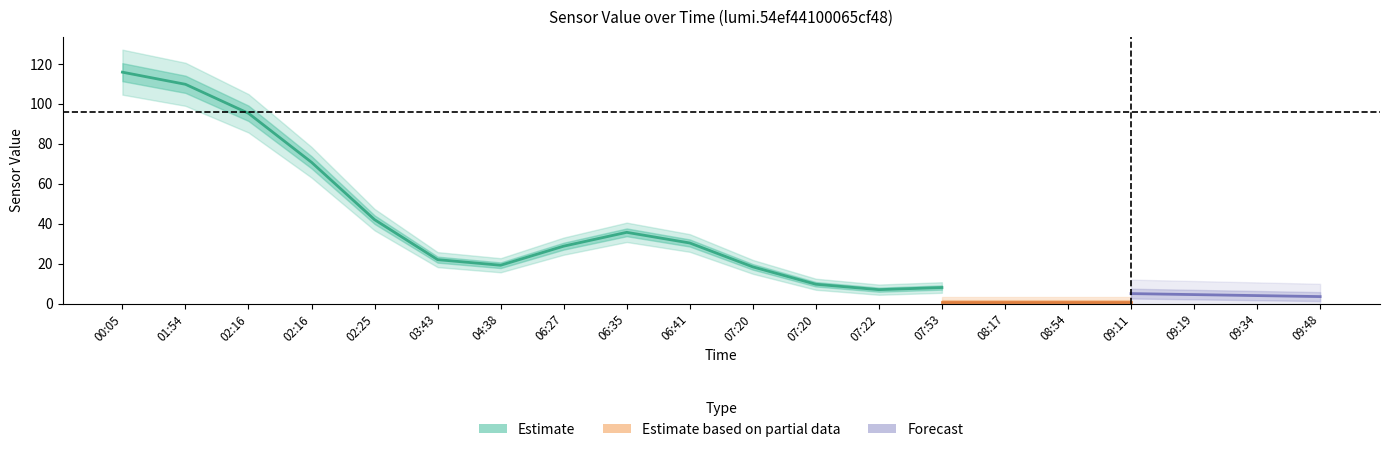

What is the average value of the Estimate series?

35